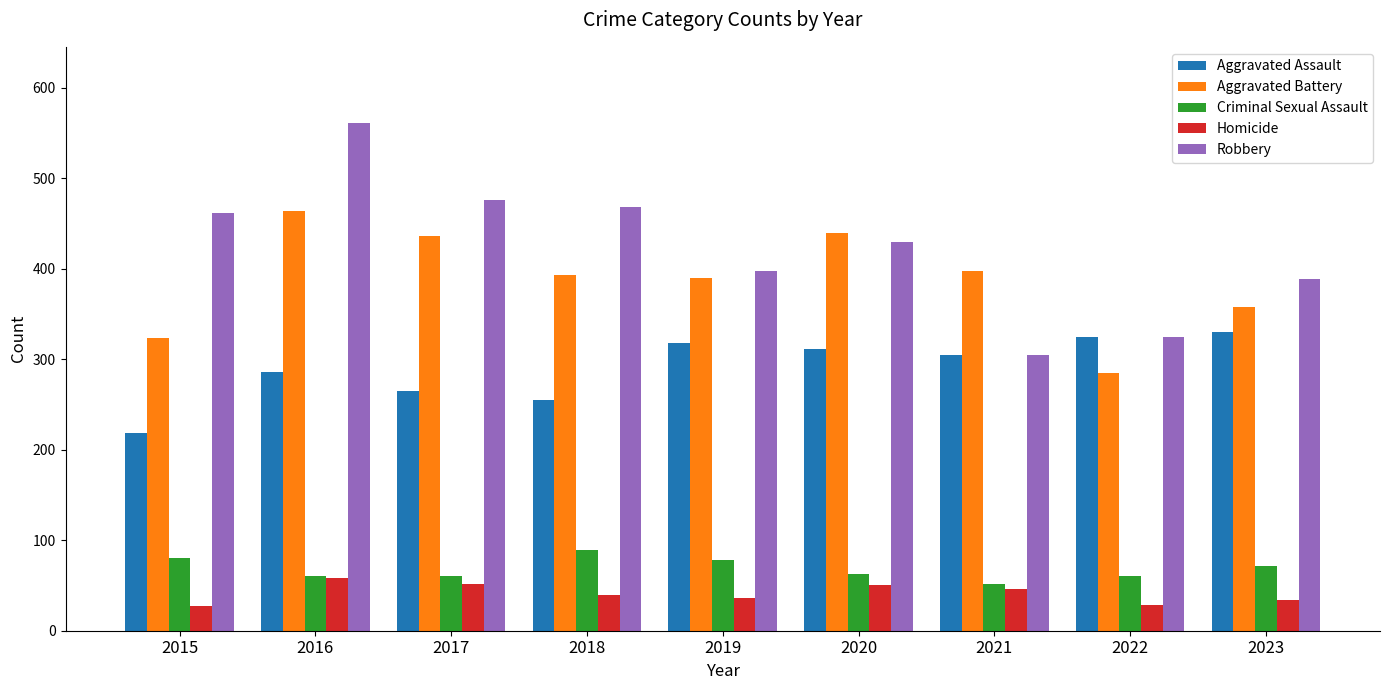

The Aggravated Assault series shows 305 at 2021. True or false?

True